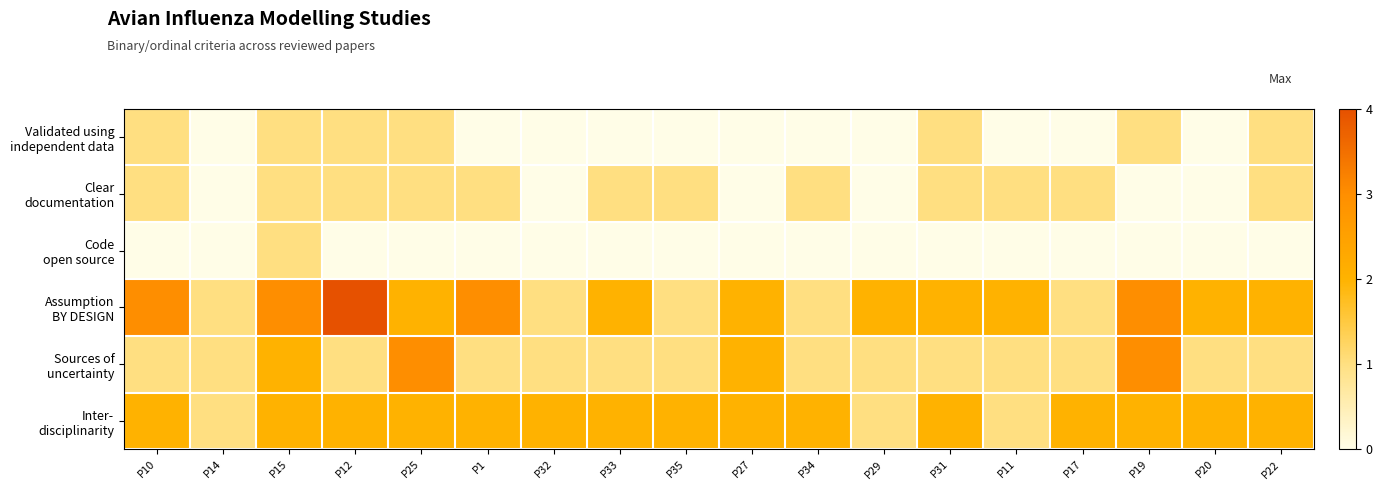

At which category is the sum across all series the highest?

P15